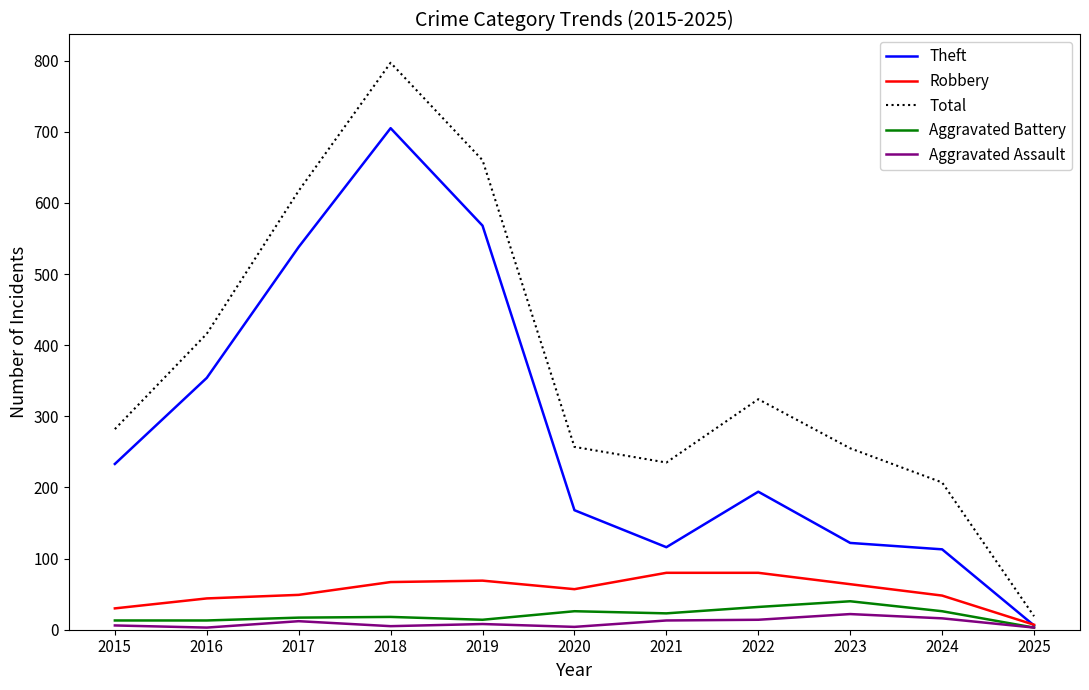

Which series has the largest range (max minus min)?

Total